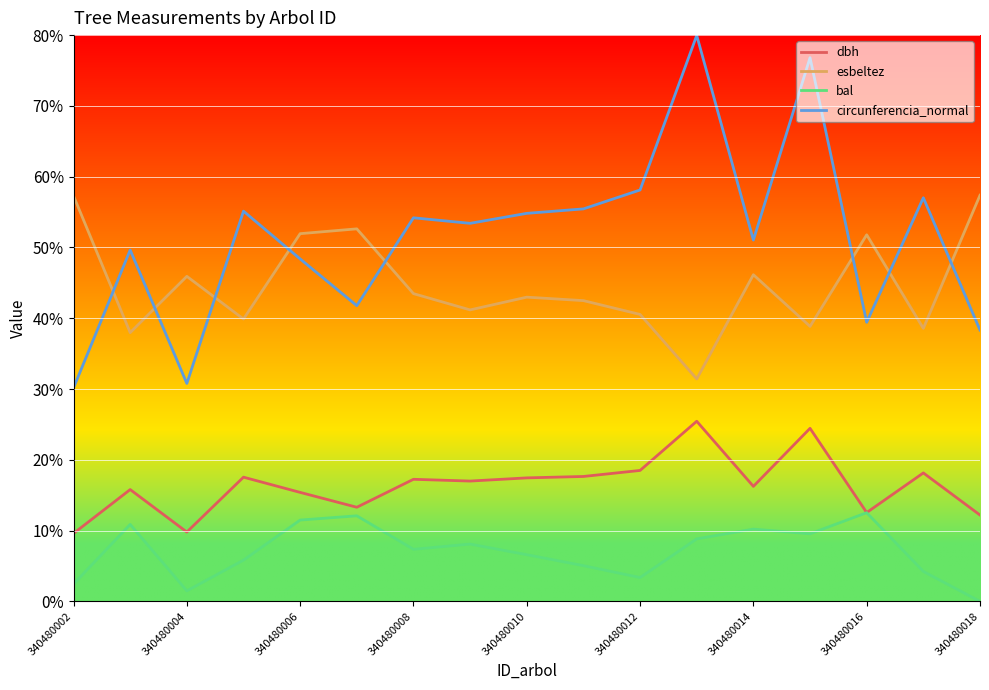

List the series in order of their overall mean, highest first.

circunferencia_normal, esbeltez, dbh, bal